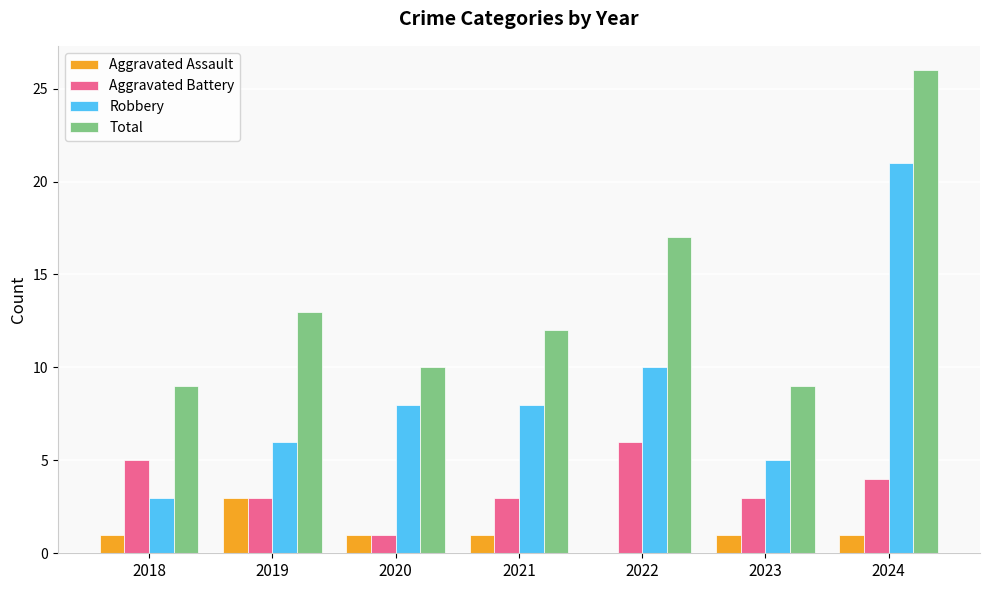

What value does the Robbery series have at 2022?

10